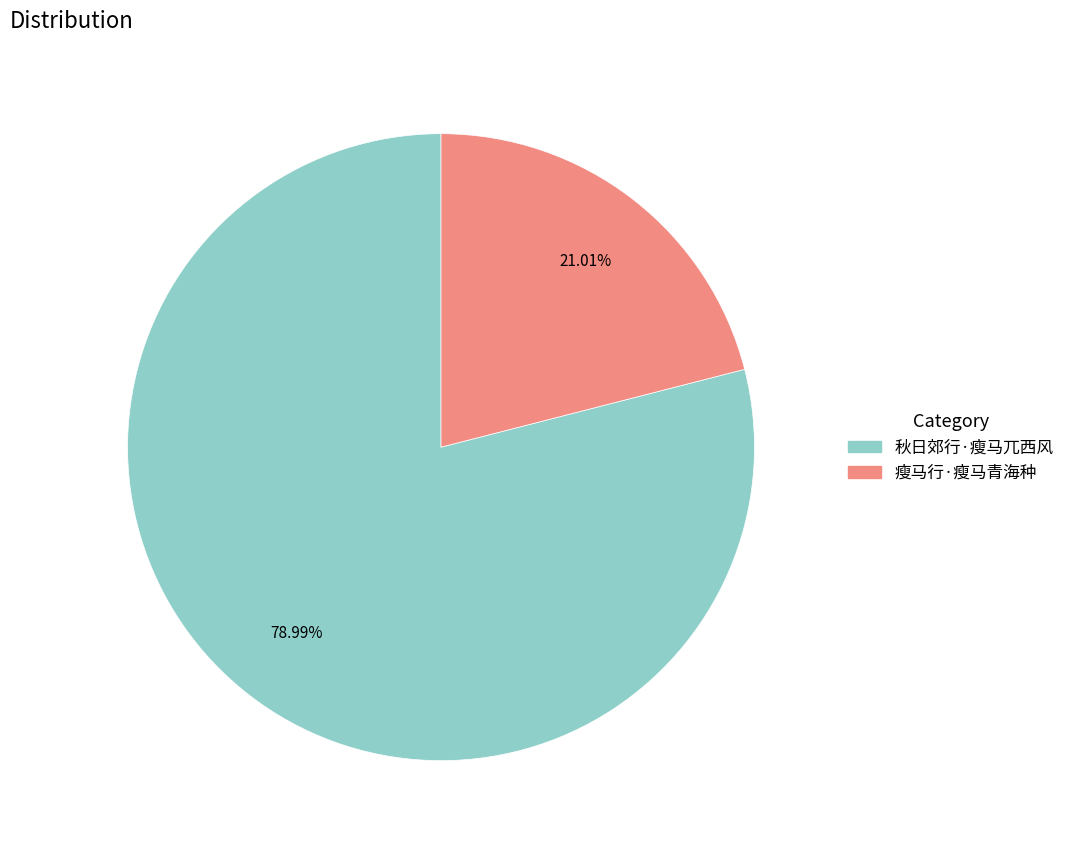

Do 瘦马行·瘦马青海种 and 秋日郊行·瘦马兀西风 together represent more than half of the pie?

Yes